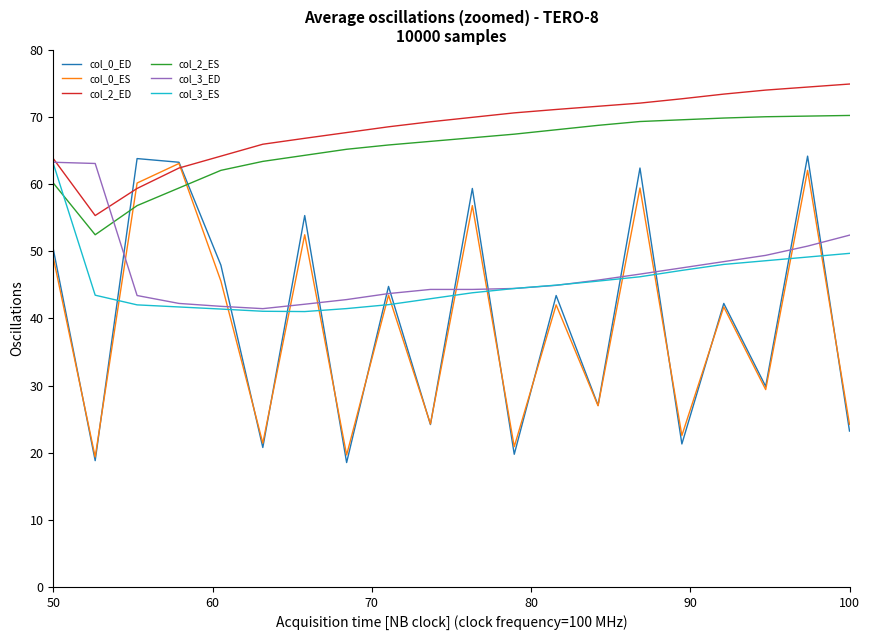

Which series has the widest spread of values?

col_0_ED